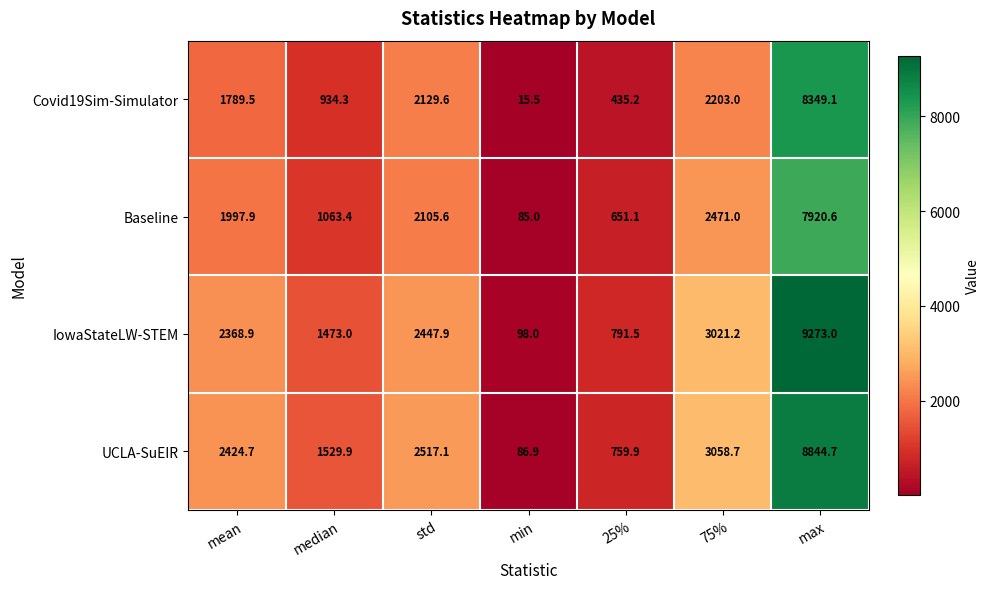

At which category is the sum across all series the highest?

max